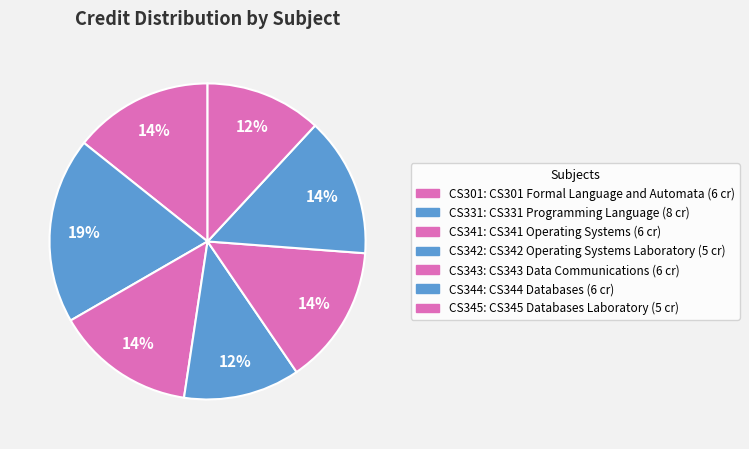

How many segments does this pie chart have?

7